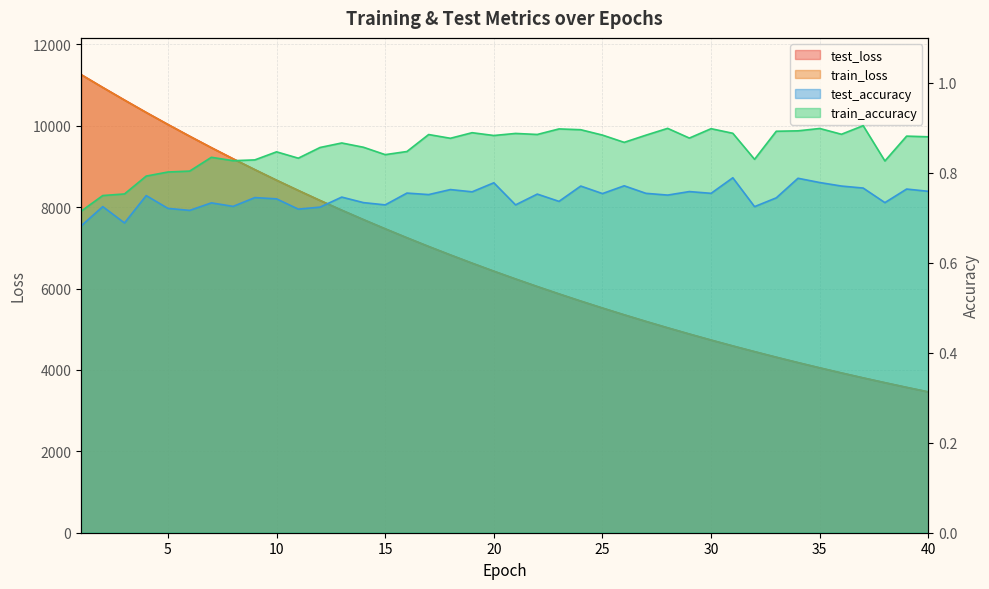

What is the difference between the second highest and second lowest values in the test_accuracy series?

0.1